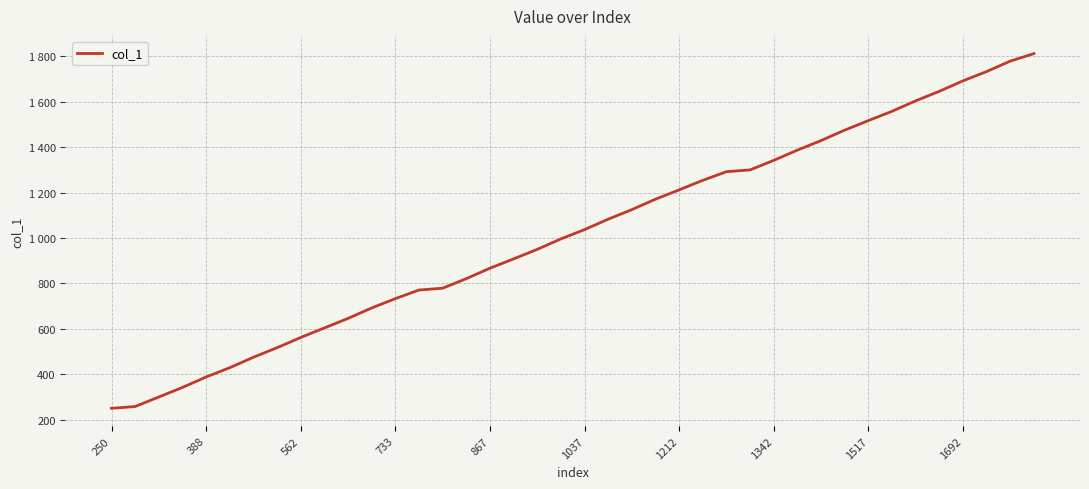

What is the greatest value displayed?

1812